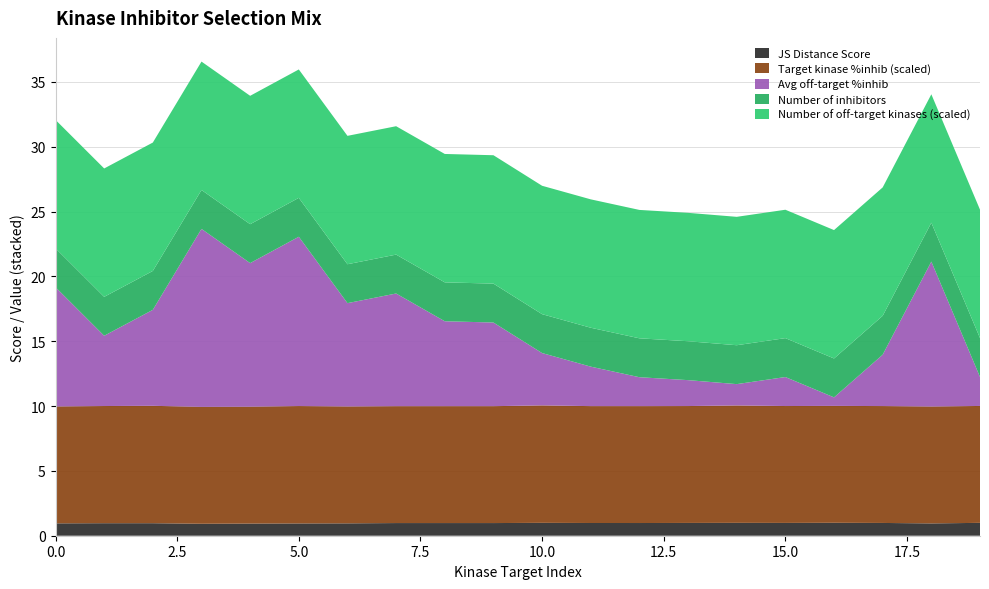

Reading left to right, transcribe all the data shown in this chart.

JS Distance Score: 1.0	1.0	1.0	0.9	0.9	0.9	1.0	1.0	1.0	1.0	1.0	1.0	1.0	1.0	1.0	1.0	1.0	1.0	0.9	1.0
Target kinase %inhib (scaled): 9.0	9.0	9.1	9.0	9.0	9.1	9.0	9.0	9.0	9.0	9.1	9.0	9.0	9.0	9.1	9.0	9.0	9.0	9.0	9.0
Avg off-target %inhib: 9.2	5.4	7.4	13.7	11.1	13.1	8.0	8.7	6.5	6.5	4.0	3.0	2.2	2.0	1.6	2.2	0.7	4.0	11.2	2.2
Number of inhibitors: 3.0	3.0	3.0	3.0	3.0	3.0	3.0	3.0	3.0	3.0	3.0	3.0	3.0	3.0	3.0	3.0	3.0	3.0	3.0	3.0
Number of off-target kinases (scaled): 9.9	9.9	9.9	9.9	9.9	9.9	9.9	9.9	9.9	9.9	9.9	9.9	9.9	9.9	9.9	9.9	9.9	9.9	9.9	9.9